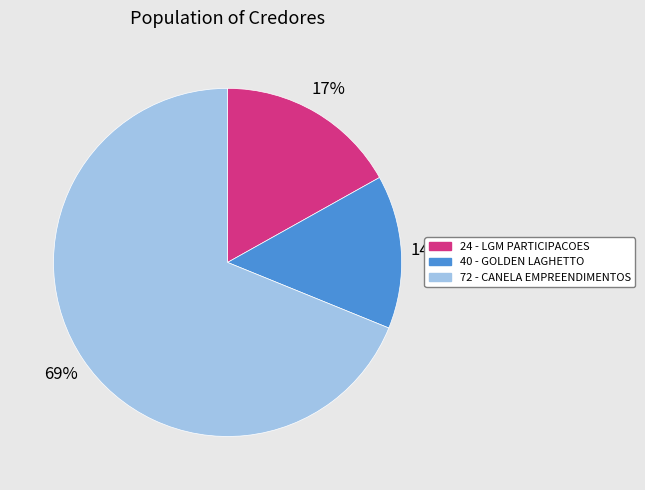

How many slices are in this pie chart?

3